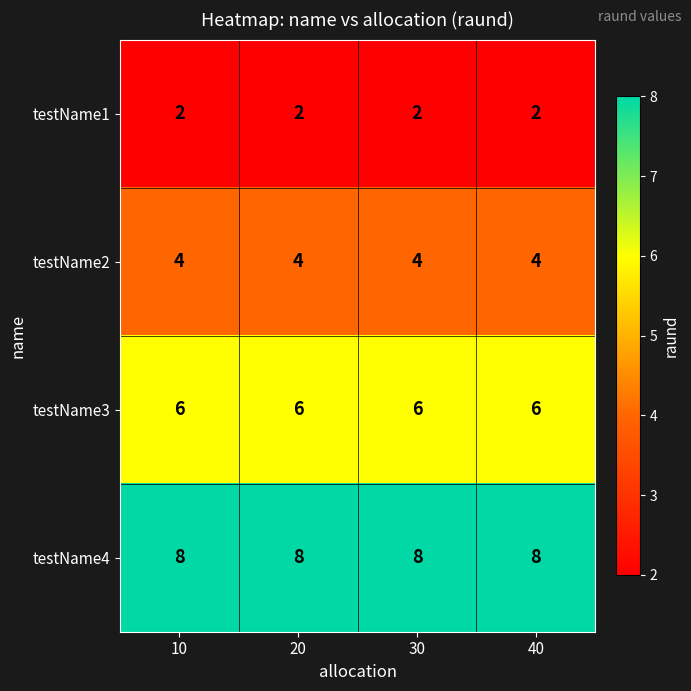

What is the spread (max minus min) of values at 10?

6